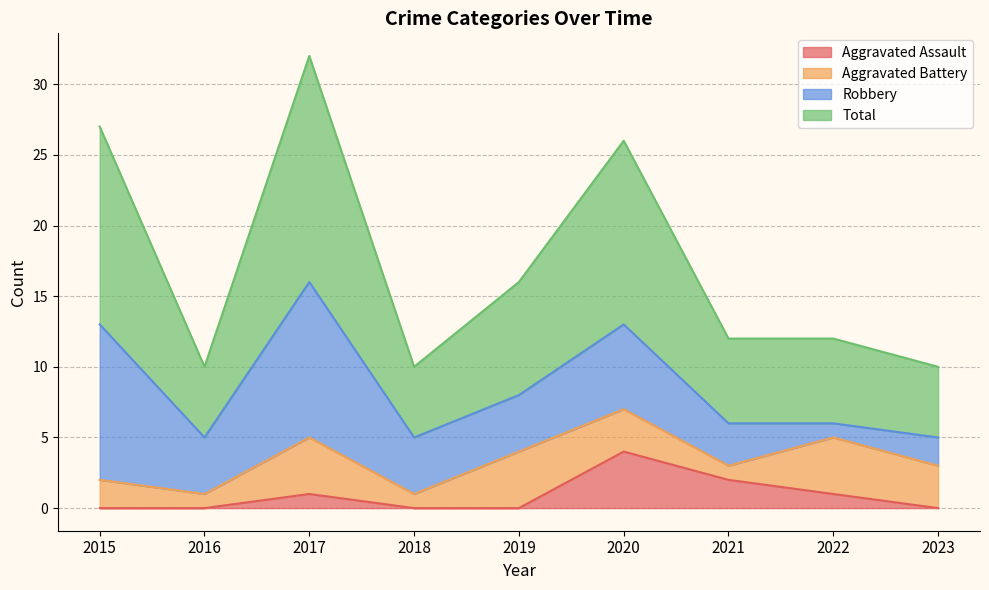

At which category does Total reach its first local peak?

2017